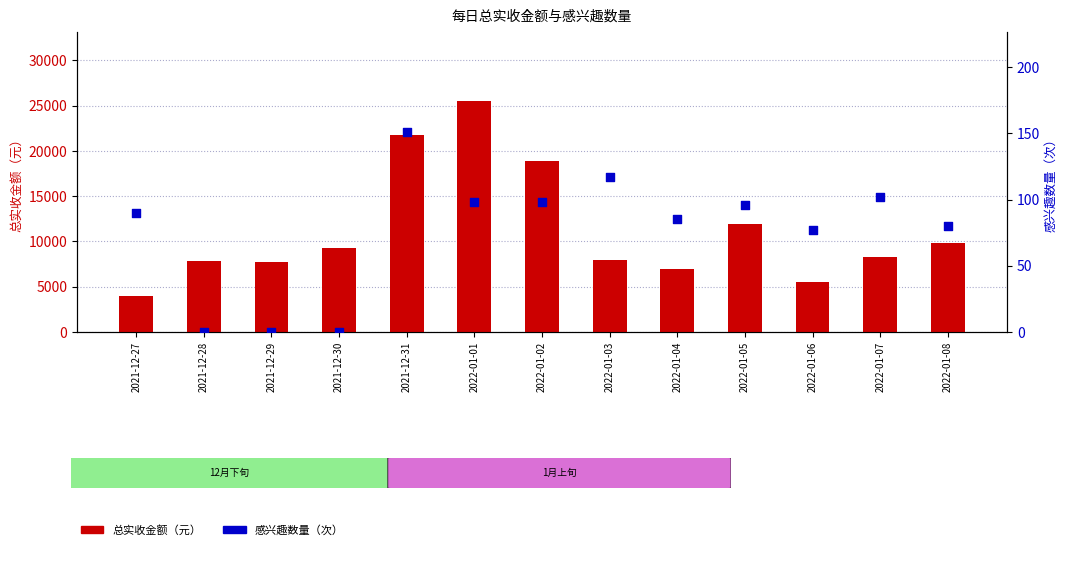

What are all the series names shown in the legend?

总实收金额, 感兴趣数量（次）